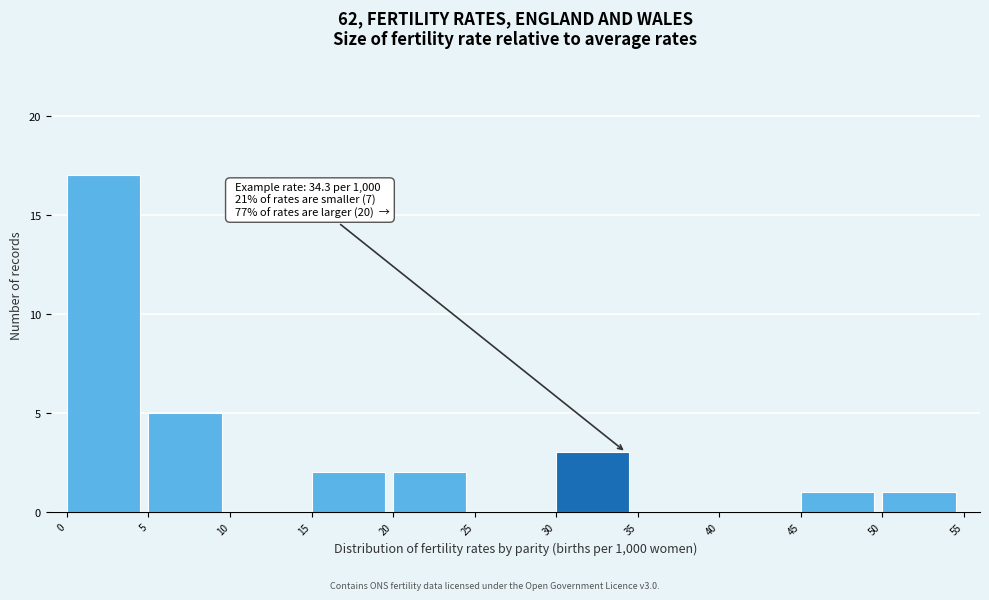

Over which range of the x-axis is the bar tallest?

0 to 5